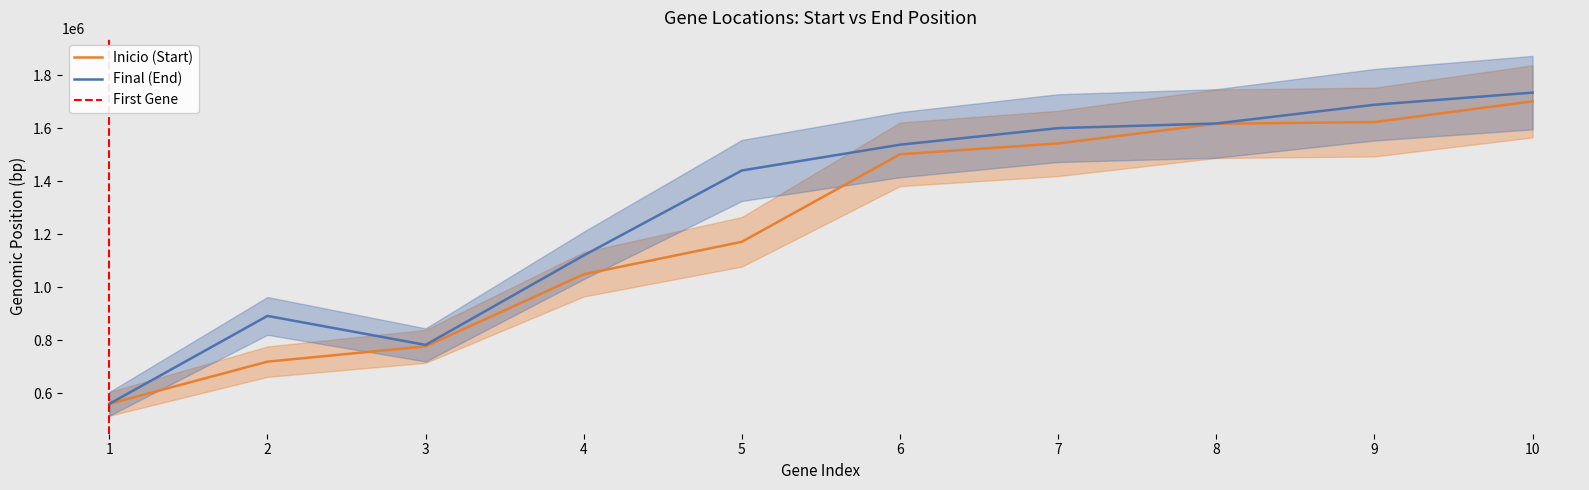

What is the value of the Final point at the 7th from the left?

1599911